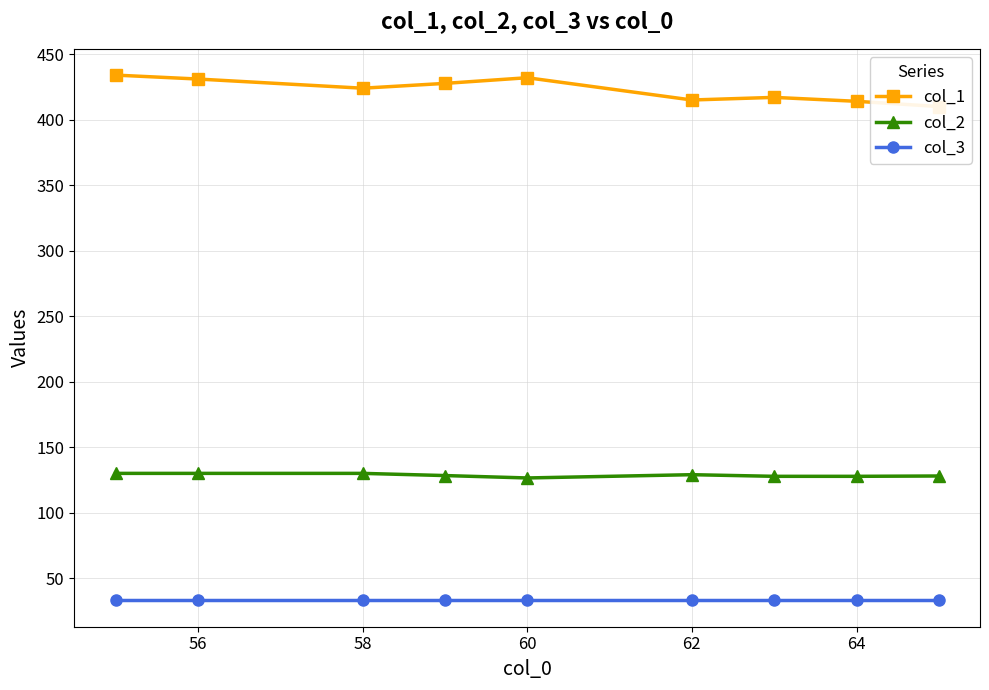

Rank the series at 62 from lowest to highest value.

col_3, col_2, col_1